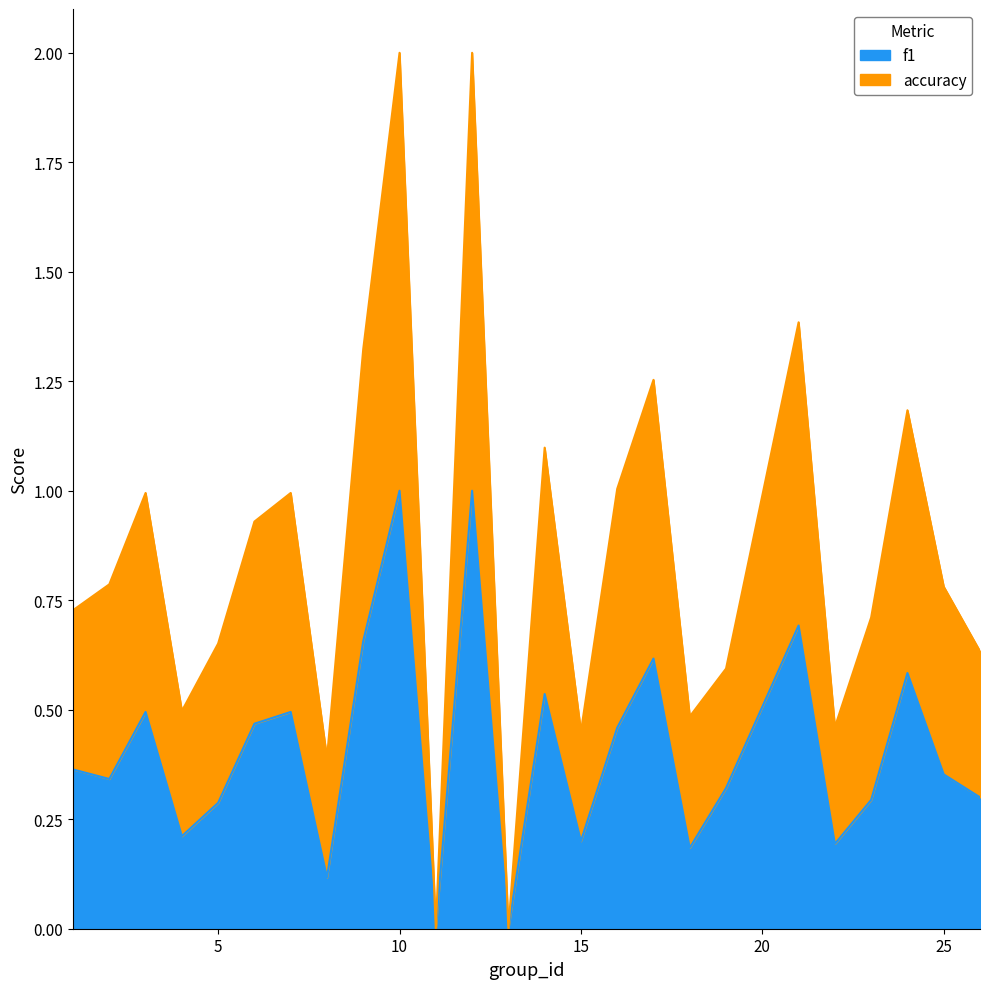

How many lines are shown in the chart?

2